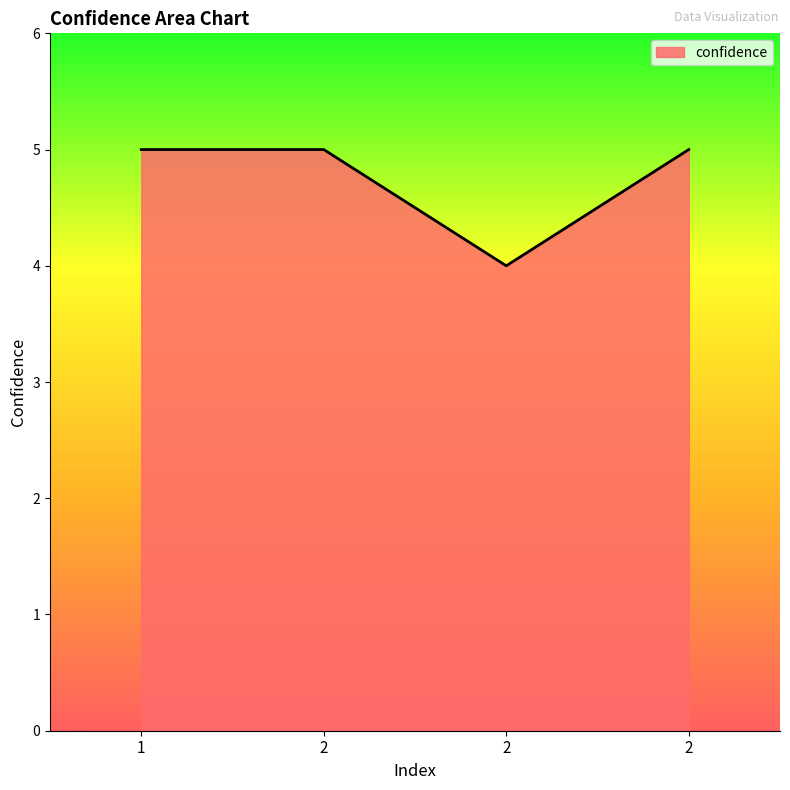

Rank the categories by value from highest to lowest.

1, 2, 2, 2